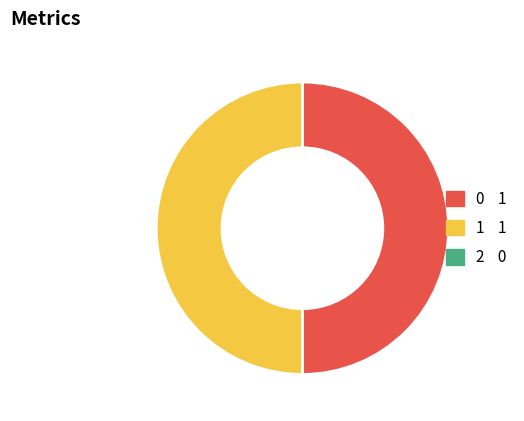

How many slices are in this pie chart?

2